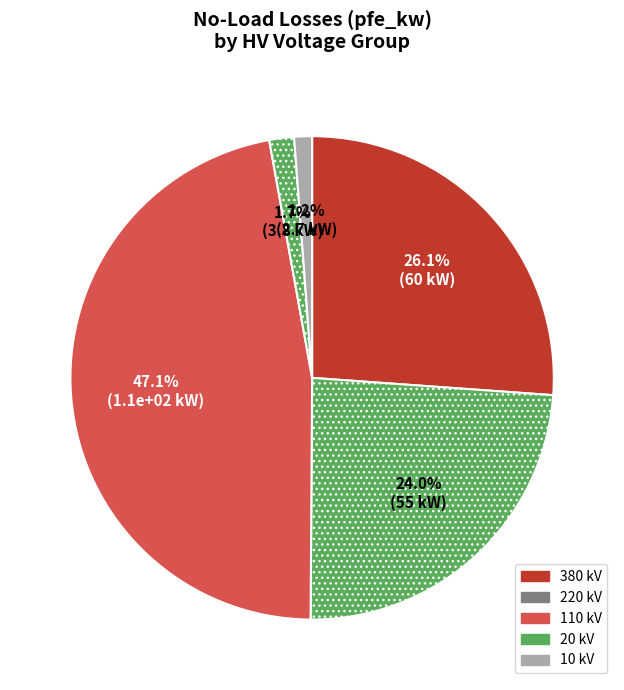

To the nearest percent, what is the average slice percentage?

20%